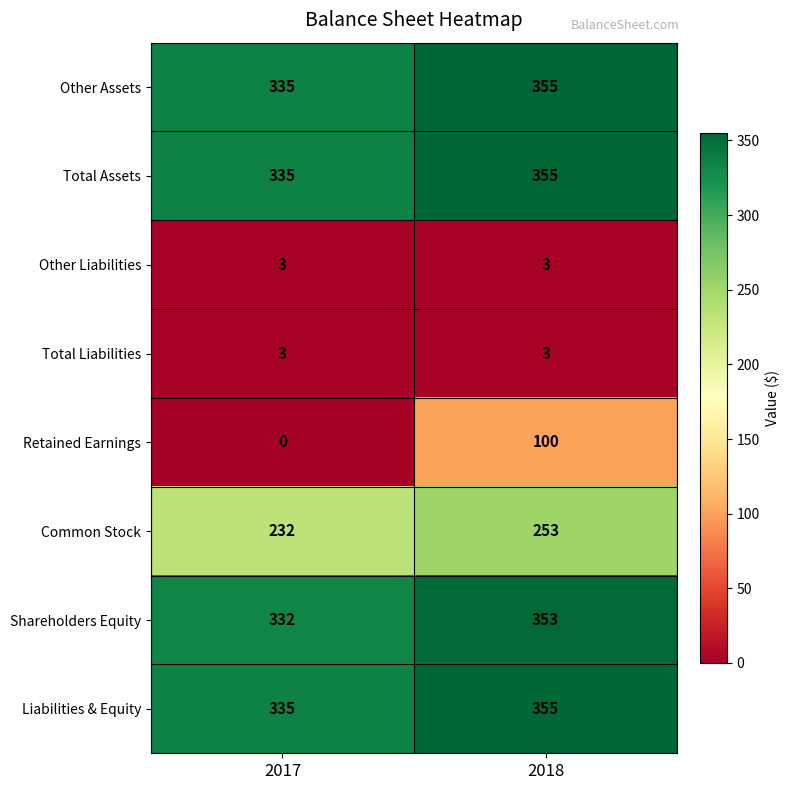

The value of Other Assets at 2018 is 84. True or false?

False